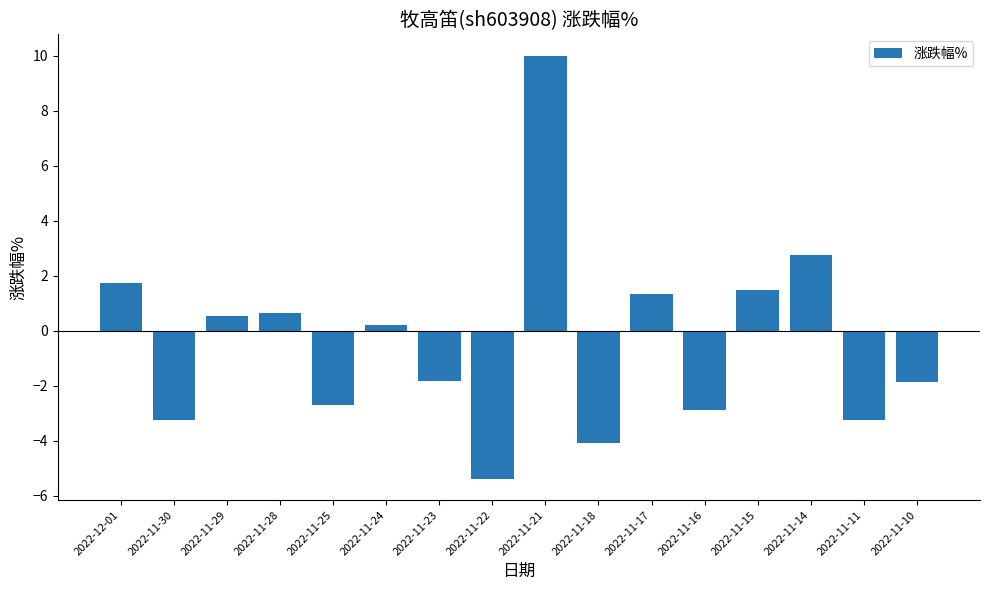

How many data points are above 0?

8